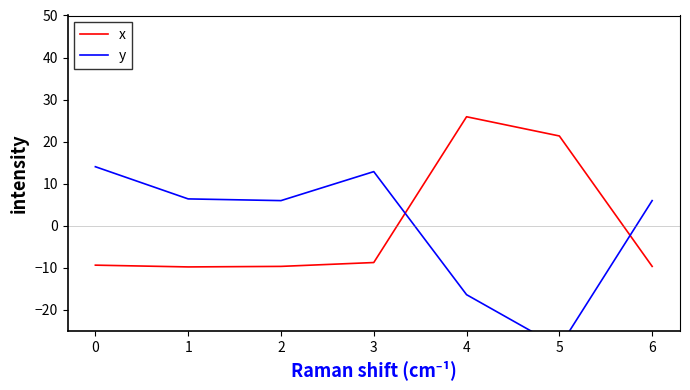

Is this an area chart (filled region under the line)?

No